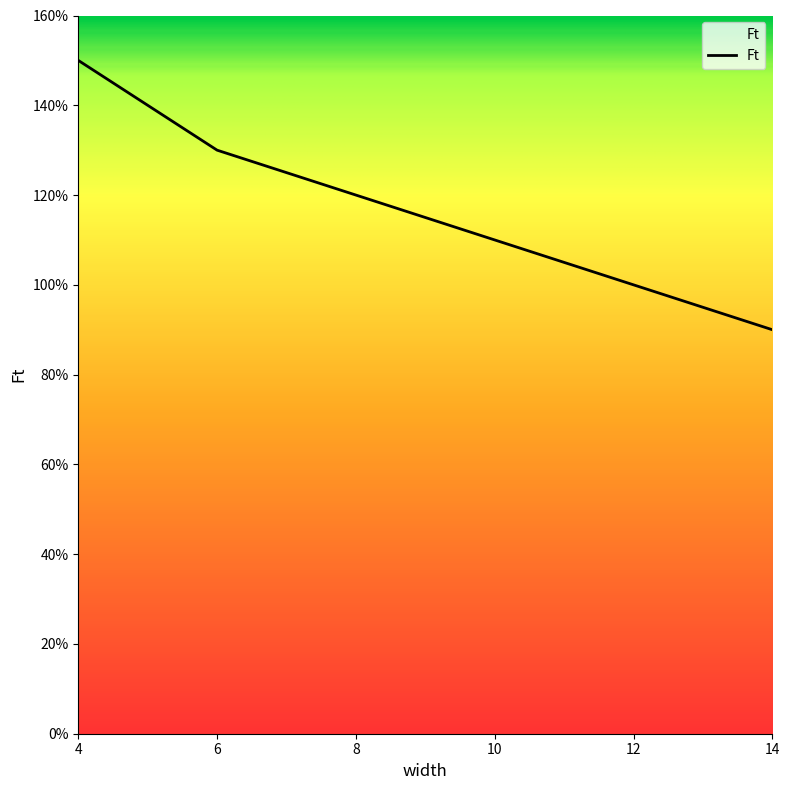

Is this an area chart (filled region under the line)?

Yes